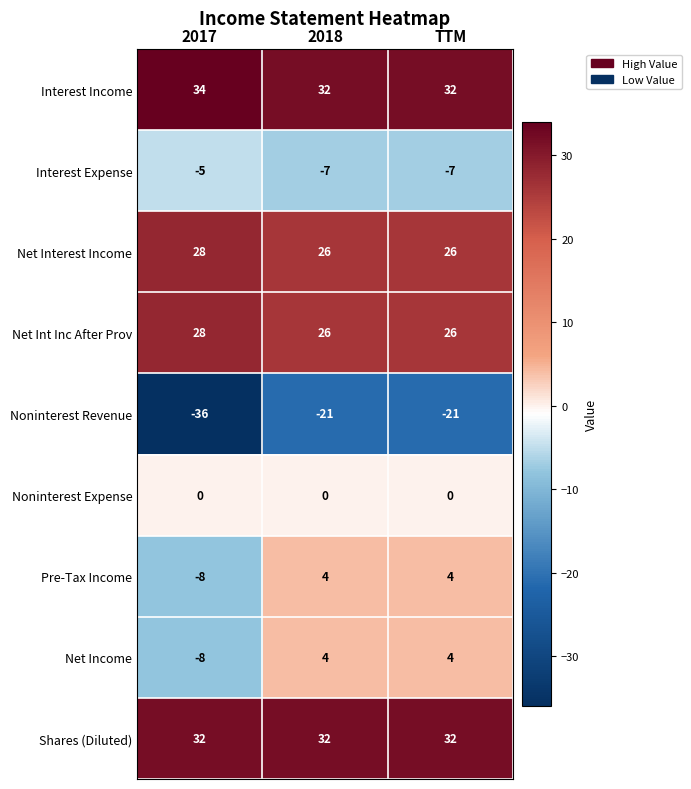

What is the average value of the Interest Income series?

33